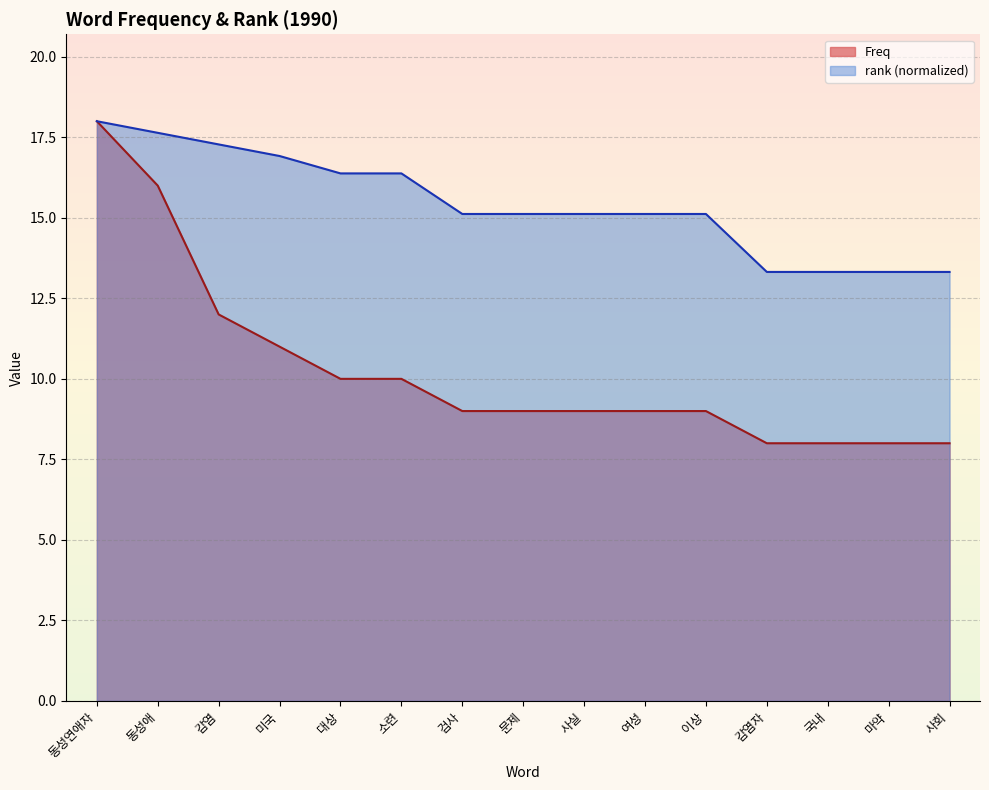

How many lines are shown in the chart?

2